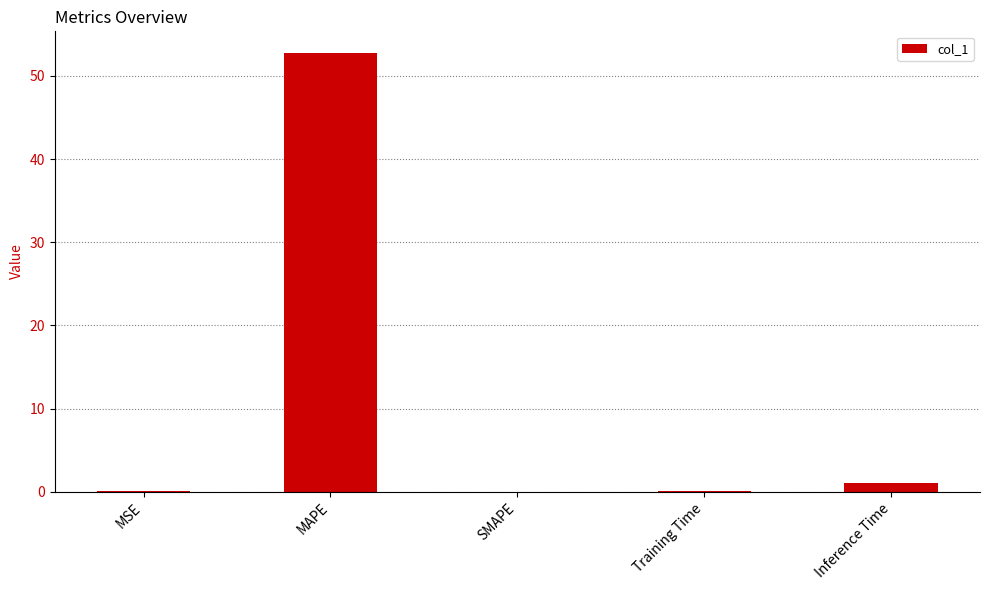

Count the number of data series in this chart.

1